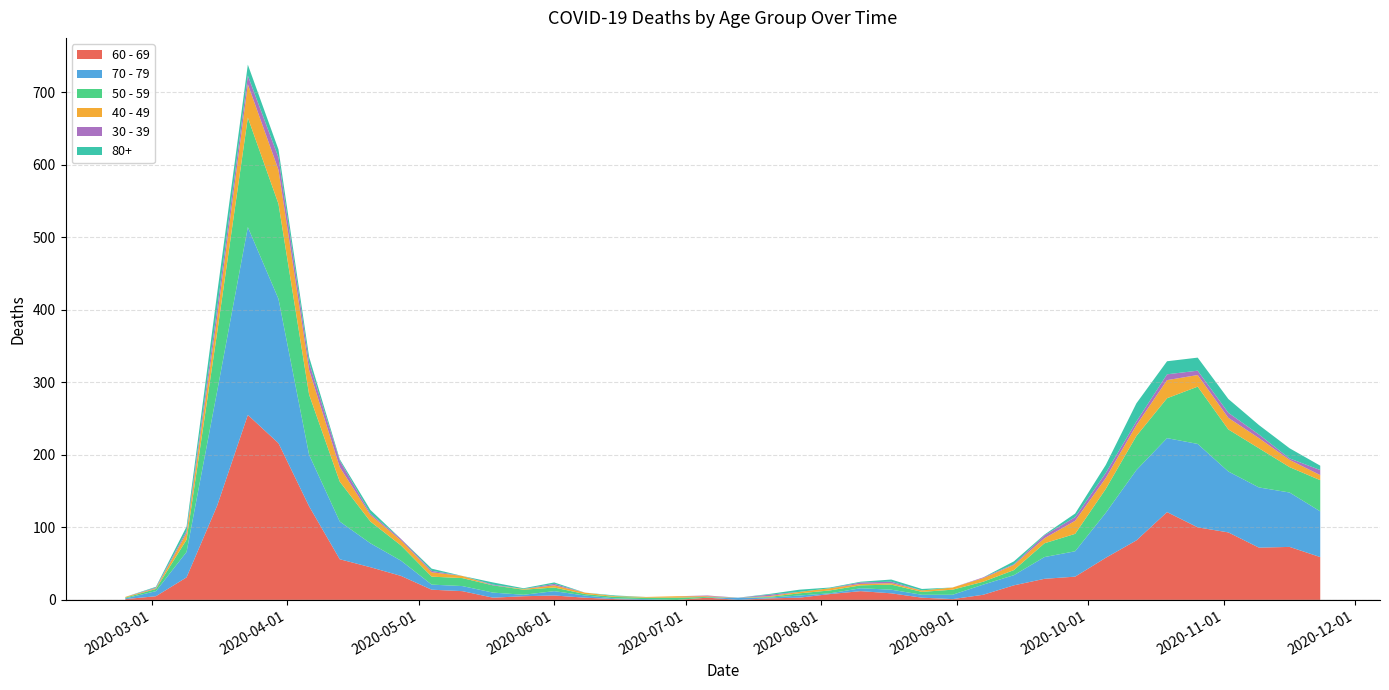

Reading left to right, transcribe all the data shown in this chart.

60 - 69: 2020-02-24=1	2020-03-02=5	2020-03-09=31	2020-03-16=130	2020-03-23=255	2020-03-30=216	2020-04-06=129	2020-04-13=56	2020-04-20=45	2020-04-27=33	2020-05-04=14	2020-05-11=12	2020-05-18=3	2020-05-25=5	2020-06-01=6	2020-06-08=3	2020-06-15=1	2020-06-22=0	2020-06-29=0	2020-07-06=3	2020-07-13=0	2020-07-20=2	2020-07-27=3	2020-08-03=8	2020-08-10=12	2020-08-17=9	2020-08-24=3	2020-08-31=1	2020-09-07=7	2020-09-14=20	2020-09-21=29	2020-09-28=32	2020-10-05=58	2020-10-12=82	2020-10-19=121	2020-10-26=100	2020-11-02=93	2020-11-09=72	2020-11-16=73	2020-11-23=59
70 - 79: 2020-02-24=1	2020-03-02=7	2020-03-09=35	2020-03-16=158	2020-03-23=259	2020-03-30=199	2020-04-06=71	2020-04-13=52	2020-04-20=33	2020-04-27=21	2020-05-04=7	2020-05-11=7	2020-05-18=7	2020-05-25=2	2020-06-01=6	2020-06-08=3	2020-06-15=1	2020-06-22=1	2020-06-29=0	2020-07-06=0	2020-07-13=3	2020-07-20=1	2020-07-27=3	2020-08-03=1	2020-08-10=4	2020-08-17=5	2020-08-24=4	2020-08-31=6	2020-09-07=14	2020-09-14=14	2020-09-21=30	2020-09-28=35	2020-10-05=62	2020-10-12=97	2020-10-19=102	2020-10-26=115	2020-11-02=84	2020-11-09=83	2020-11-16=75	2020-11-23=63
50 - 59: 2020-02-24=1	2020-03-02=3	2020-03-09=17	2020-03-16=81	2020-03-23=151	2020-03-30=131	2020-04-06=83	2020-04-13=55	2020-04-20=30	2020-04-27=21	2020-05-04=11	2020-05-11=11	2020-05-18=10	2020-05-25=7	2020-06-01=5	2020-06-08=2	2020-06-15=2	2020-06-22=2	2020-06-29=3	2020-07-06=1	2020-07-13=0	2020-07-20=1	2020-07-27=3	2020-08-03=4	2020-08-10=4	2020-08-17=7	2020-08-24=4	2020-08-31=7	2020-09-07=4	2020-09-14=7	2020-09-21=19	2020-09-28=24	2020-10-05=33	2020-10-12=47	2020-10-19=55	2020-10-26=79	2020-11-02=58	2020-11-09=54	2020-11-16=35	2020-11-23=43
40 - 49: 2020-02-24=1	2020-03-02=1	2020-03-09=9	2020-03-16=21	2020-03-23=46	2020-03-30=47	2020-04-06=34	2020-04-13=20	2020-04-20=9	2020-04-27=7	2020-05-04=6	2020-05-11=3	2020-05-18=0	2020-05-25=1	2020-06-01=3	2020-06-08=2	2020-06-15=1	2020-06-22=1	2020-06-29=2	2020-07-06=1	2020-07-13=0	2020-07-20=1	2020-07-27=2	2020-08-03=3	2020-08-10=2	2020-08-17=2	2020-08-24=2	2020-08-31=3	2020-09-07=5	2020-09-14=7	2020-09-21=7	2020-09-28=18	2020-10-05=15	2020-10-12=15	2020-10-19=25	2020-10-26=16	2020-11-02=16	2020-11-09=14	2020-11-16=10	2020-11-23=7
30 - 39: 2020-02-24=0	2020-03-02=1	2020-03-09=3	2020-03-16=12	2020-03-23=12	2020-03-30=17	2020-04-06=10	2020-04-13=9	2020-04-20=2	2020-04-27=2	2020-05-04=2	2020-05-11=0	2020-05-18=1	2020-05-25=0	2020-06-01=2	2020-06-08=0	2020-06-15=0	2020-06-22=0	2020-06-29=0	2020-07-06=1	2020-07-13=0	2020-07-20=2	2020-07-27=0	2020-08-03=0	2020-08-10=2	2020-08-17=2	2020-08-24=0	2020-08-31=0	2020-09-07=1	2020-09-14=1	2020-09-21=4	2020-09-28=5	2020-10-05=7	2020-10-12=5	2020-10-19=8	2020-10-26=6	2020-11-02=7	2020-11-09=5	2020-11-16=2	2020-11-23=7
80+: 2020-02-24=0	2020-03-02=1	2020-03-09=6	2020-03-16=21	2020-03-23=15	2020-03-30=11	2020-04-06=8	2020-04-13=2	2020-04-20=5	2020-04-27=0	2020-05-04=3	2020-05-11=0	2020-05-18=3	2020-05-25=1	2020-06-01=2	2020-06-08=0	2020-06-15=1	2020-06-22=0	2020-06-29=0	2020-07-06=0	2020-07-13=0	2020-07-20=1	2020-07-27=3	2020-08-03=1	2020-08-10=1	2020-08-17=3	2020-08-24=2	2020-08-31=0	2020-09-07=0	2020-09-14=4	2020-09-21=1	2020-09-28=5	2020-10-05=11	2020-10-12=25	2020-10-19=18	2020-10-26=18	2020-11-02=19	2020-11-09=13	2020-11-16=14	2020-11-23=6